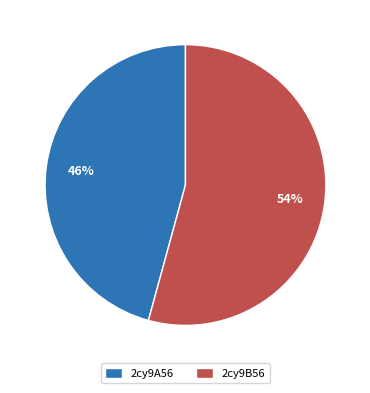

How many slices are in this pie chart?

2